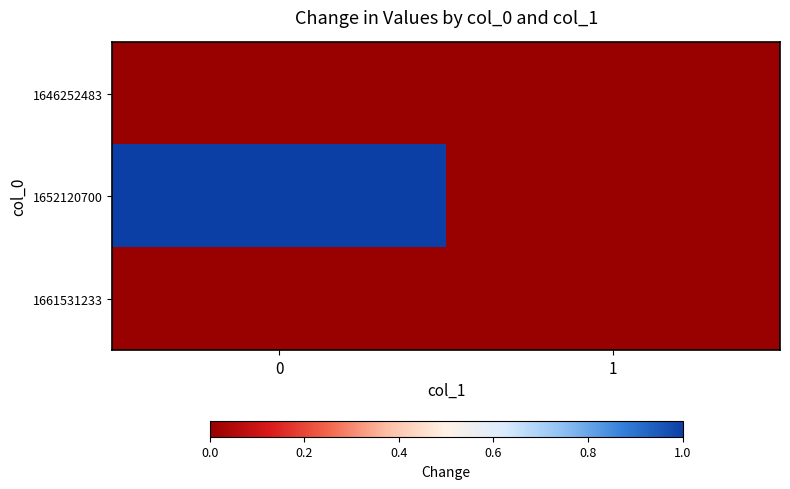

Reading left to right, what are all the values shown in this chart?

1646252483: 0=0	1=0
1652120700: 0=1	1=0
1661531233: 0=0	1=0